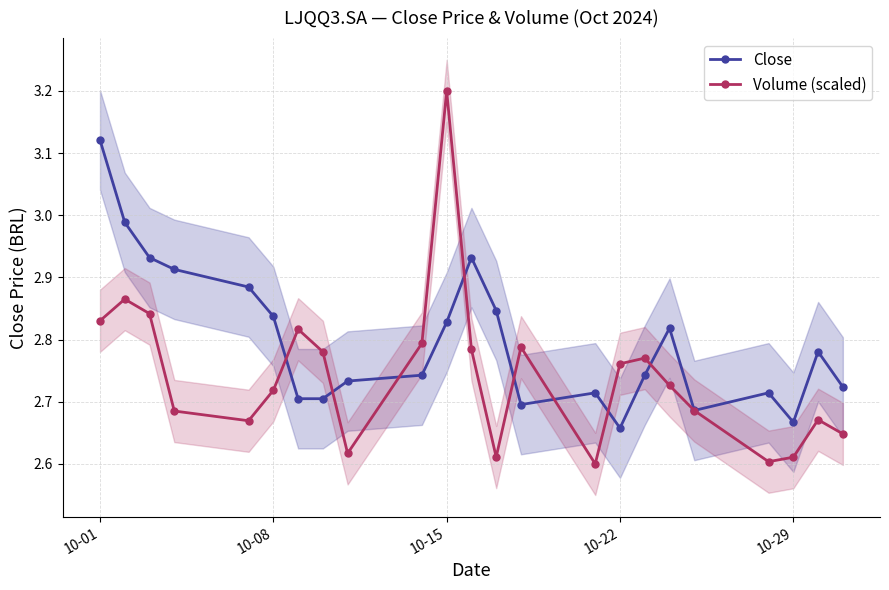

True or false: Volume (scaled) has a value of 1.5 at 10-08.

False